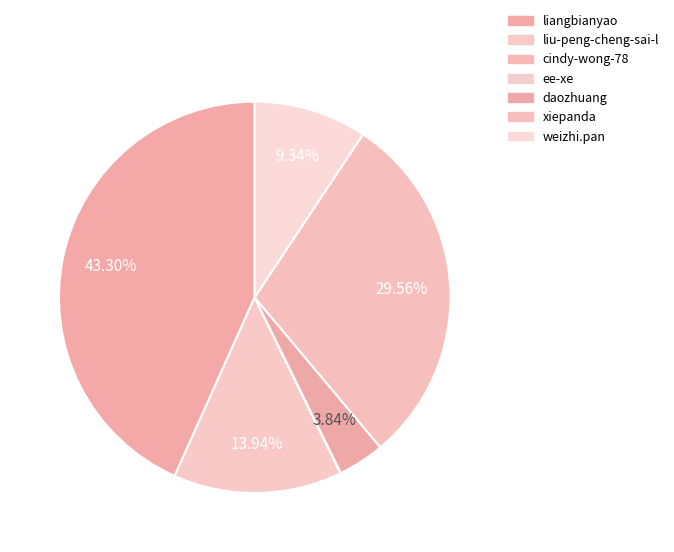

To the nearest percent, what is the combined percentage of cindy-wong-78 and xiepanda?

30%